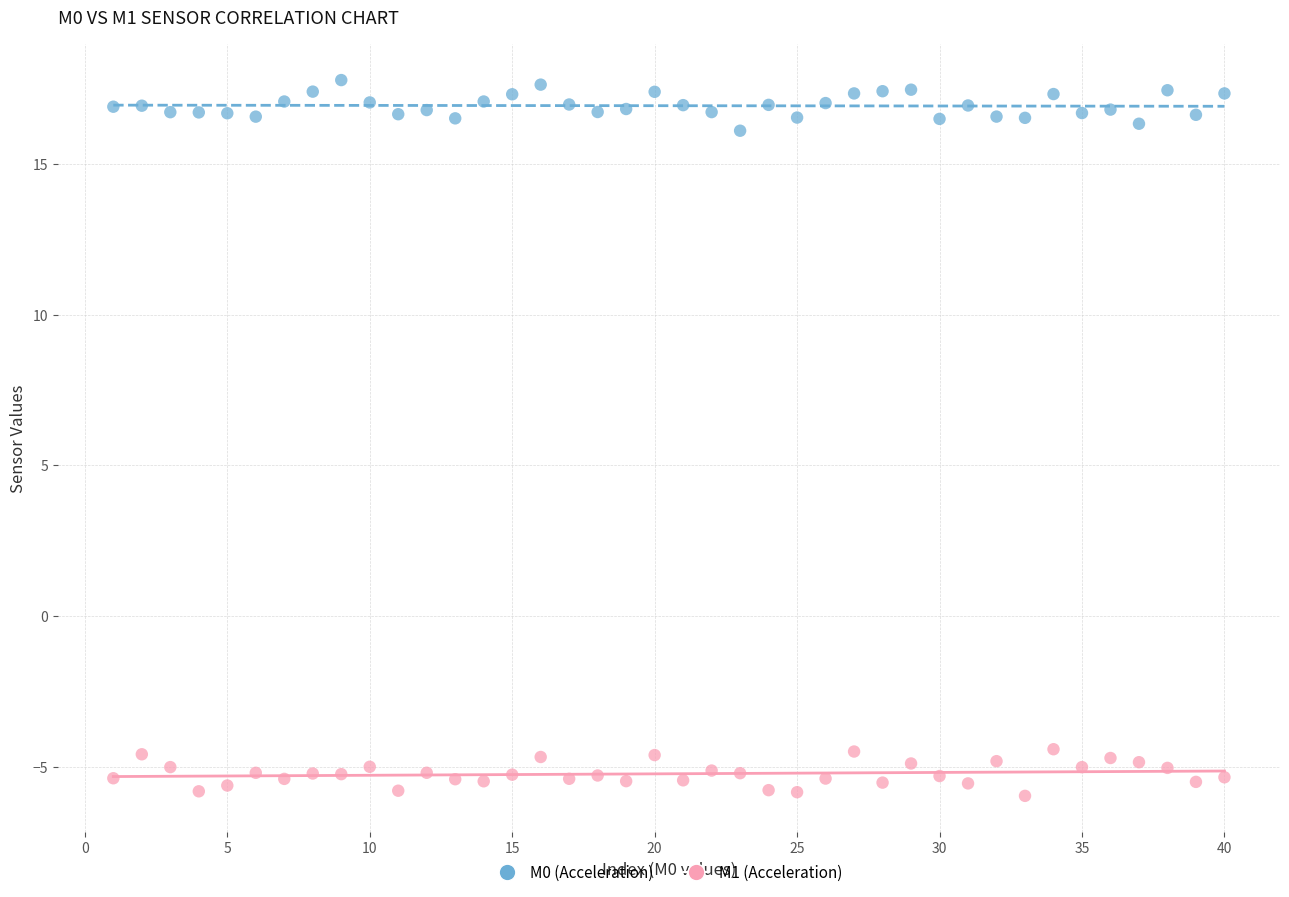

Across all data points, what is the range of X values (max minus min)?

39.0